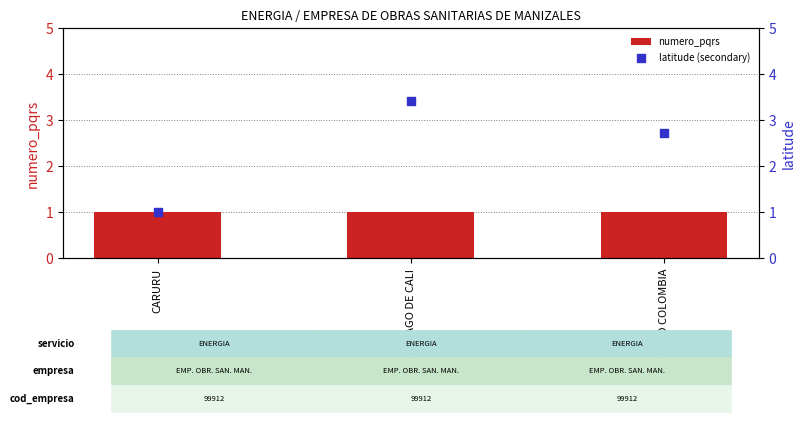

At how many categories does at least one series exceed 2?

2